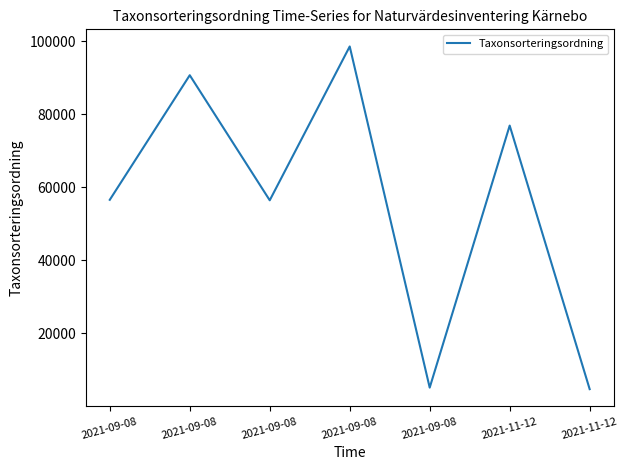

How many lines are shown in the chart?

1